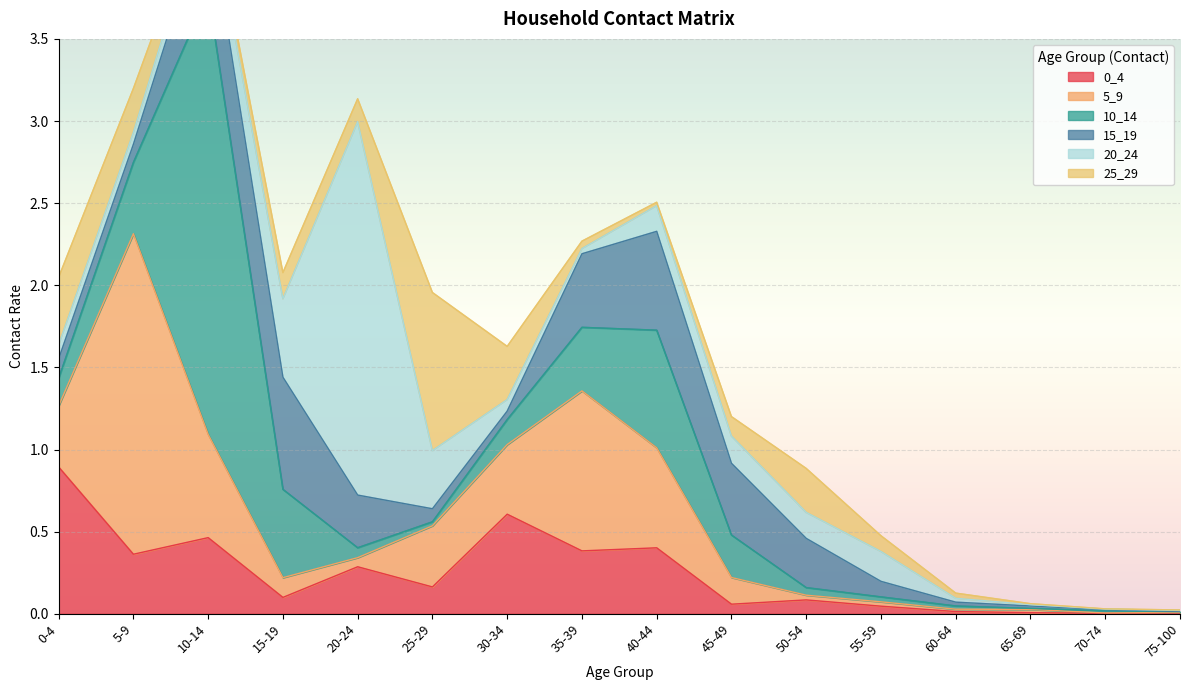

Between 20-24 and 15-19, which is larger?

20-24